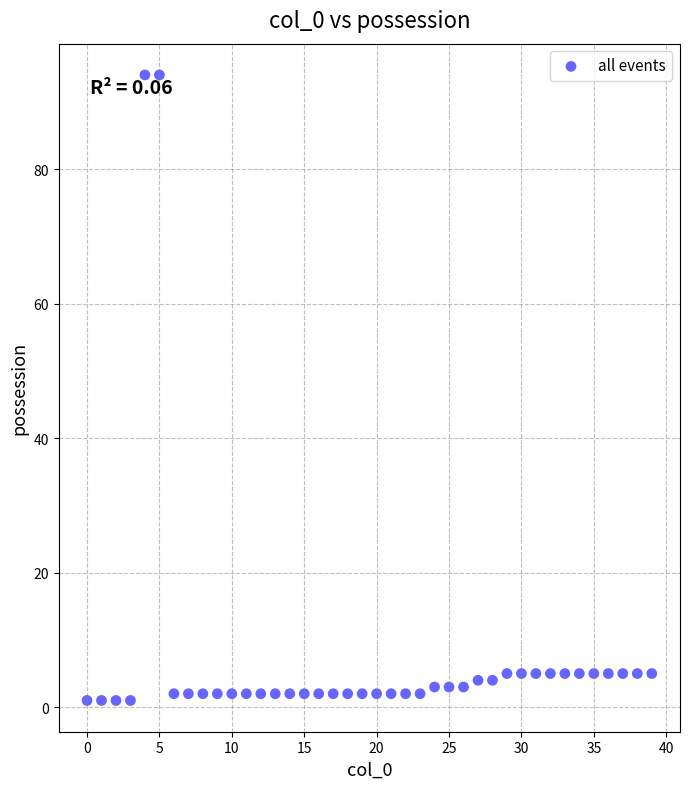

What is the range of Y values (max minus min)?

93